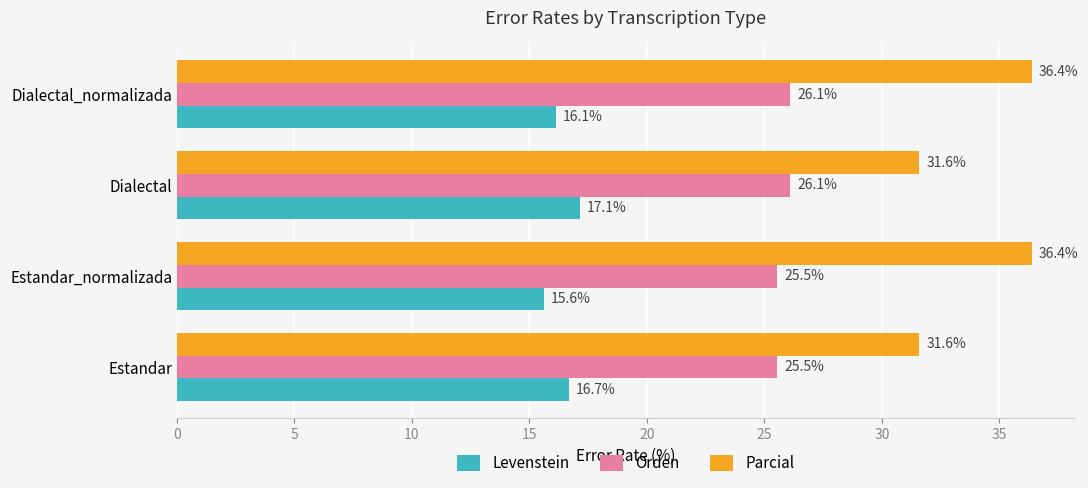

What is the lowest value of the Orden series?

25.5